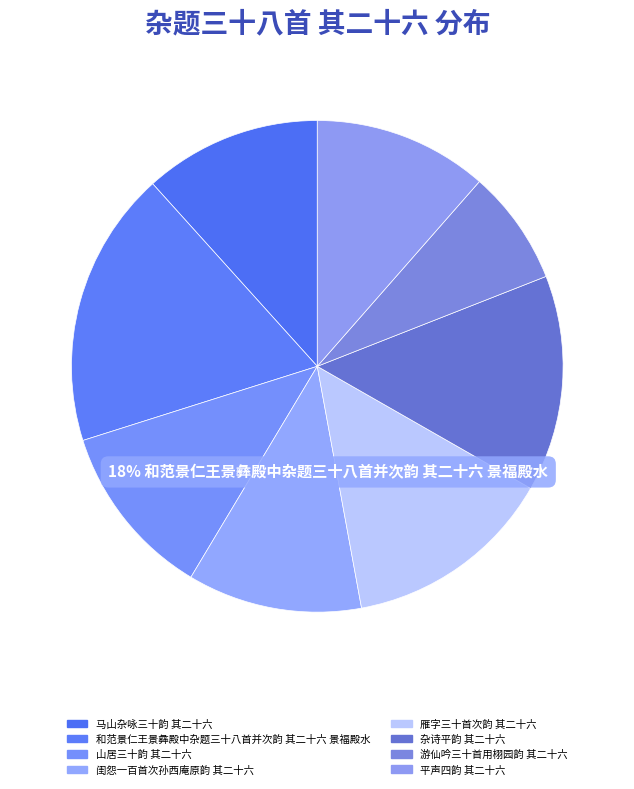

To the nearest percent, what is the difference between the largest and smallest slice percentages?

11%